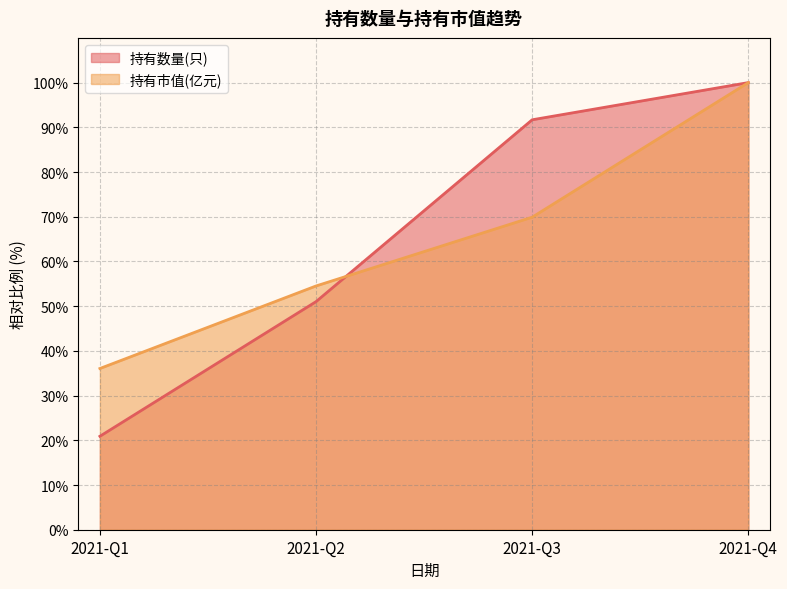

At how many categories does at least one series exceed 46?

3